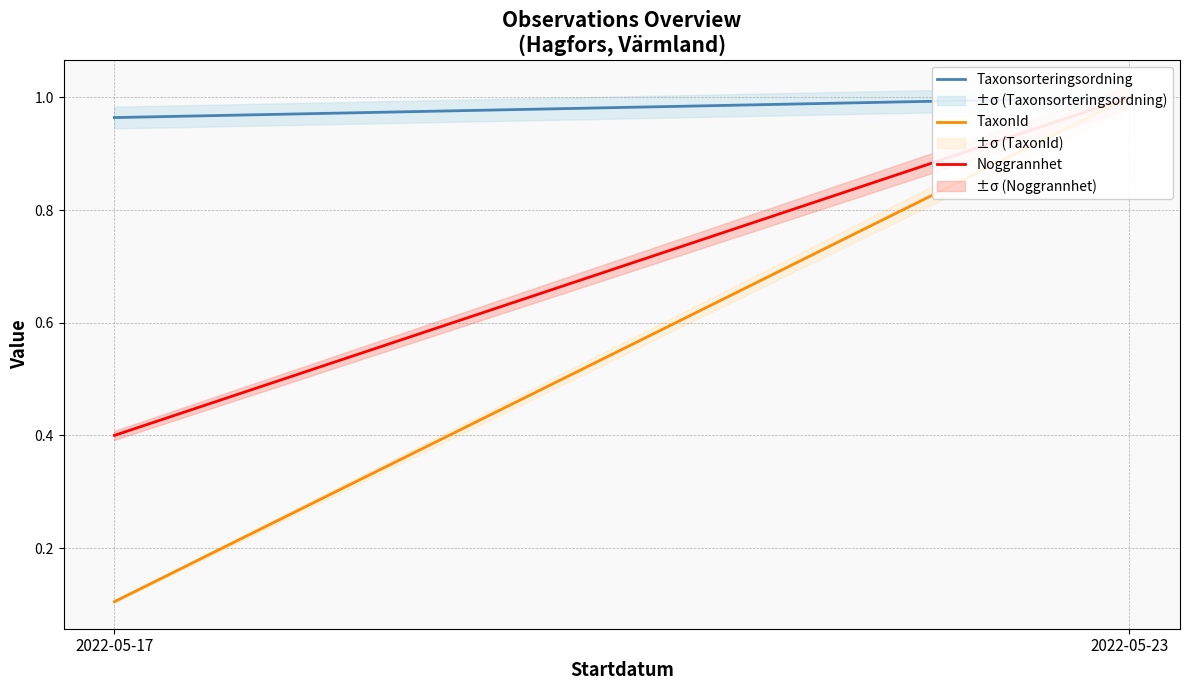

Which category has the highest value across all series?

2022-05-23